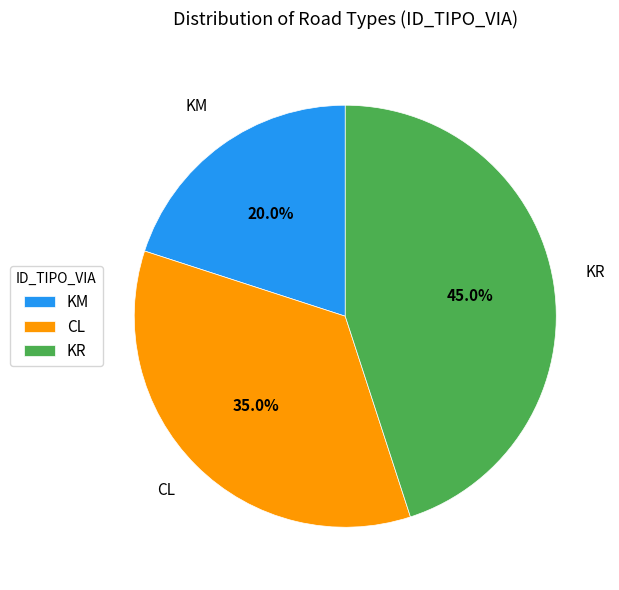

What percentage is NOT represented by KM?

80.0%